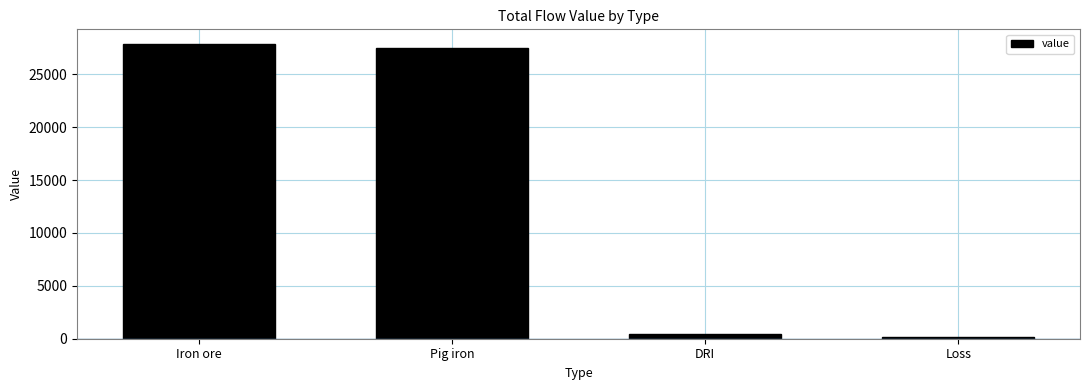

Where does the data first go above 27439?

Iron ore